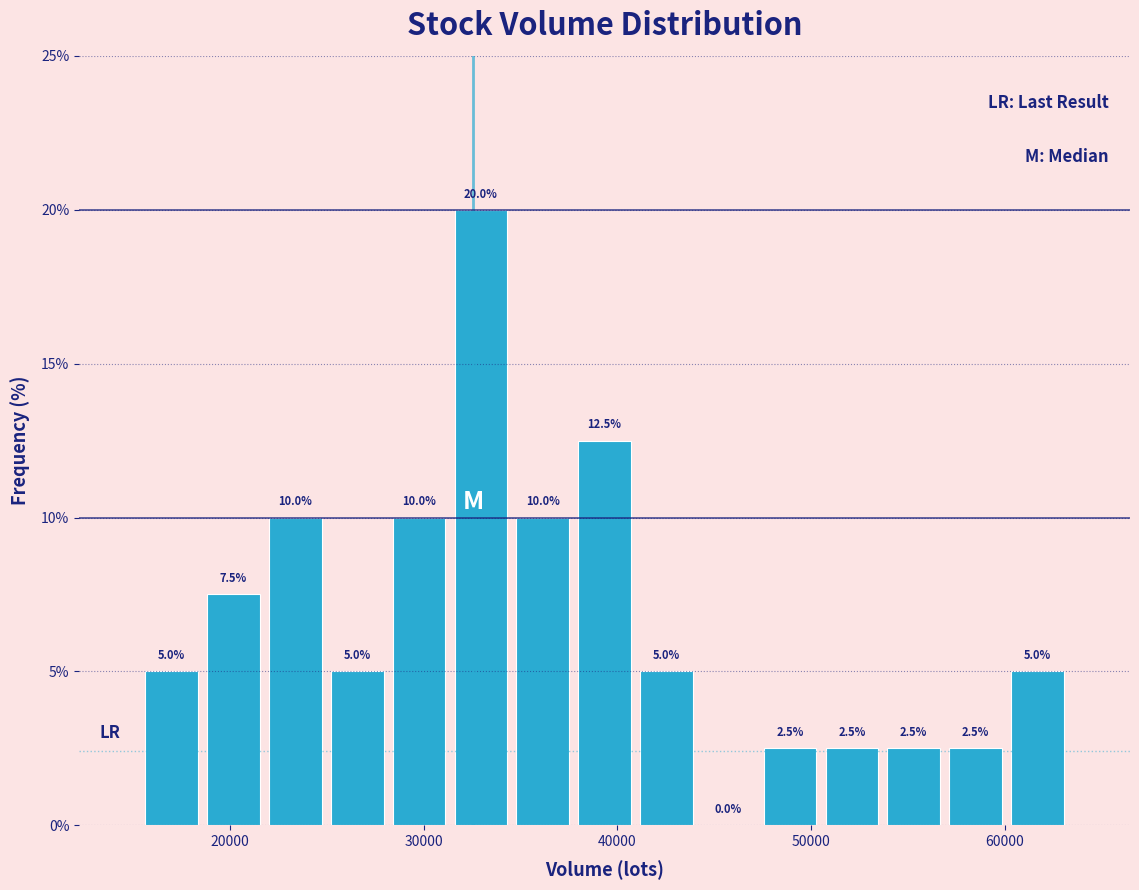

Around what value on the x-axis is the tallest bar? Give the approximate position of its centre, as read against the axis.

33000